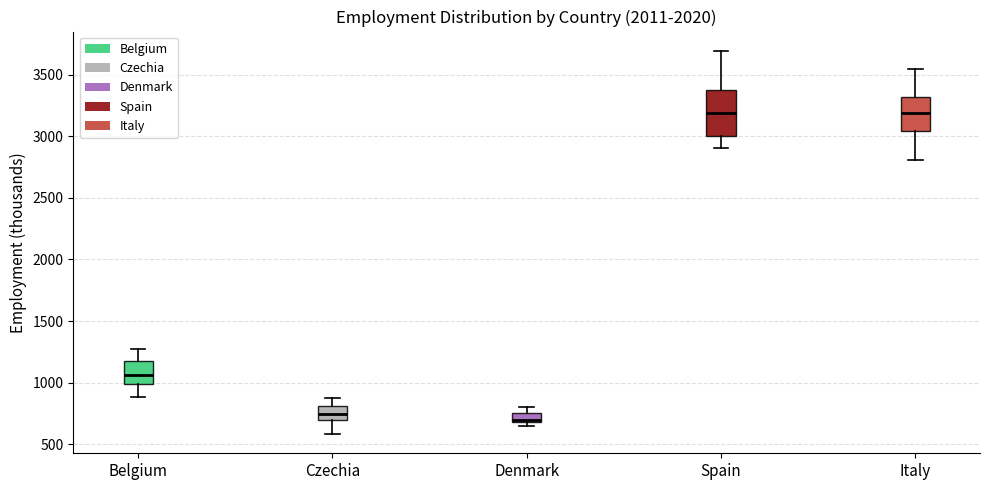

Which box is the tallest, from its lower edge to its upper edge?

Spain